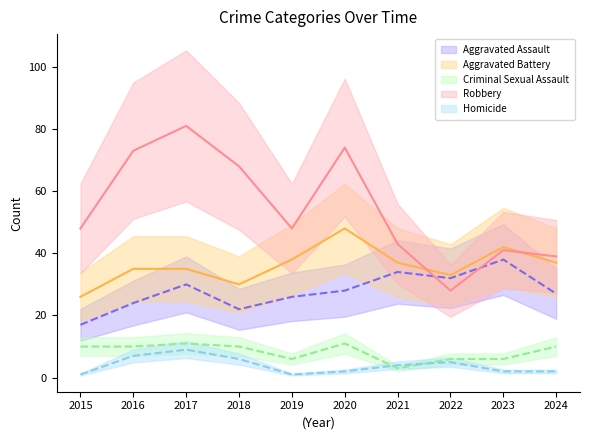

What are all the series names shown in the legend?

Aggravated Assault, Aggravated Battery, Criminal Sexual Assault, Robbery, Homicide